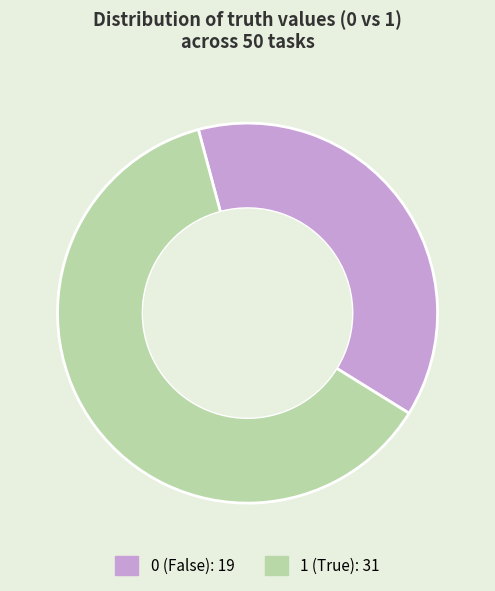

Is there any slice that represents more than half of the pie?

Yes